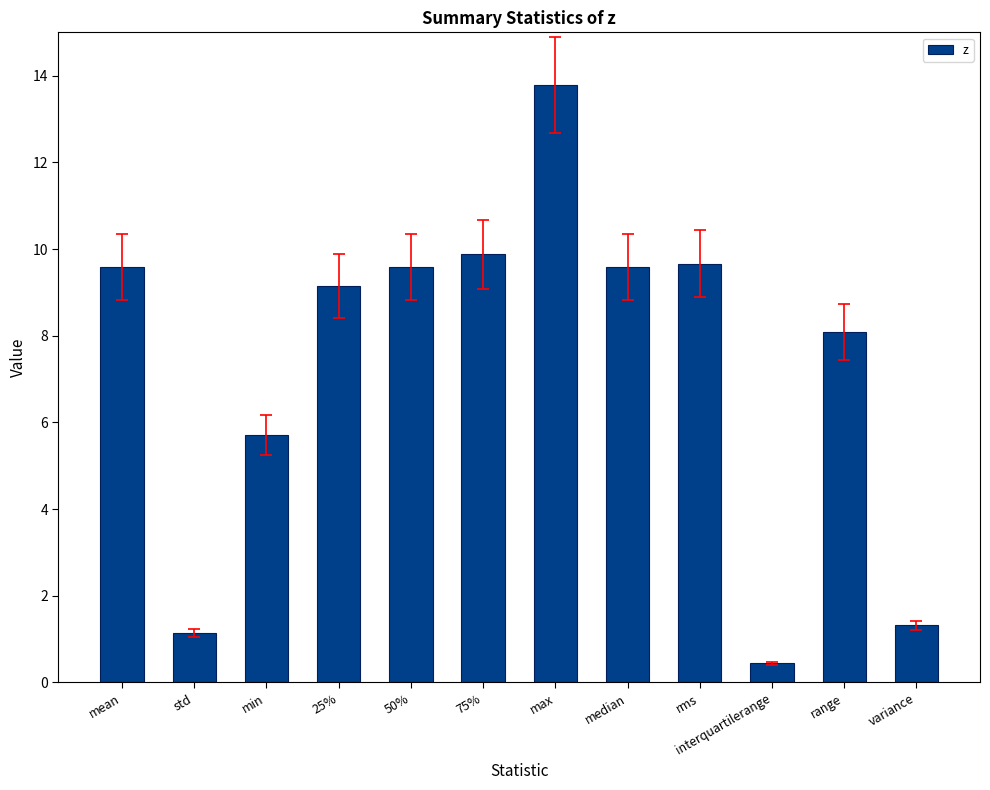

At which label does the data first exceed 9?

mean